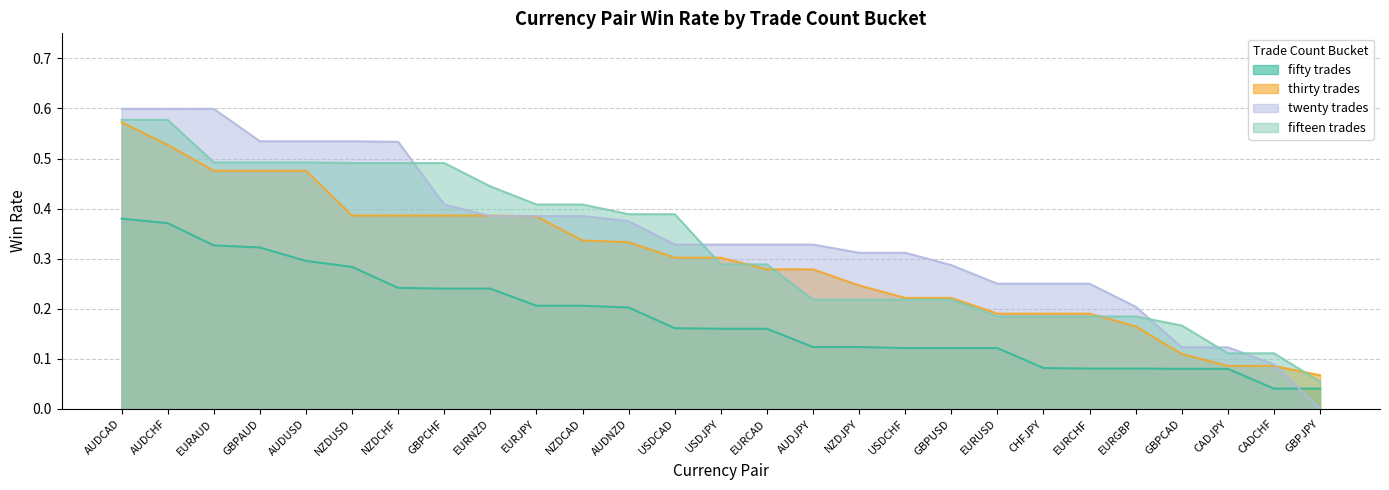

What is the maximum value for thirty?

0.6